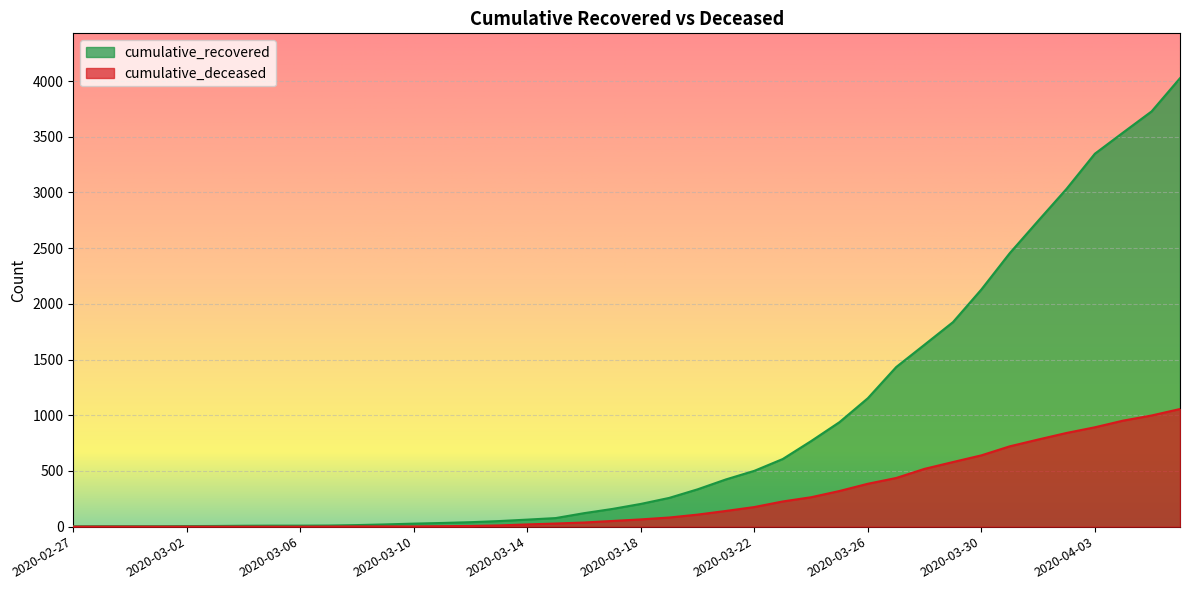

How many values in the cumulative_recovered series exceed 204?

19